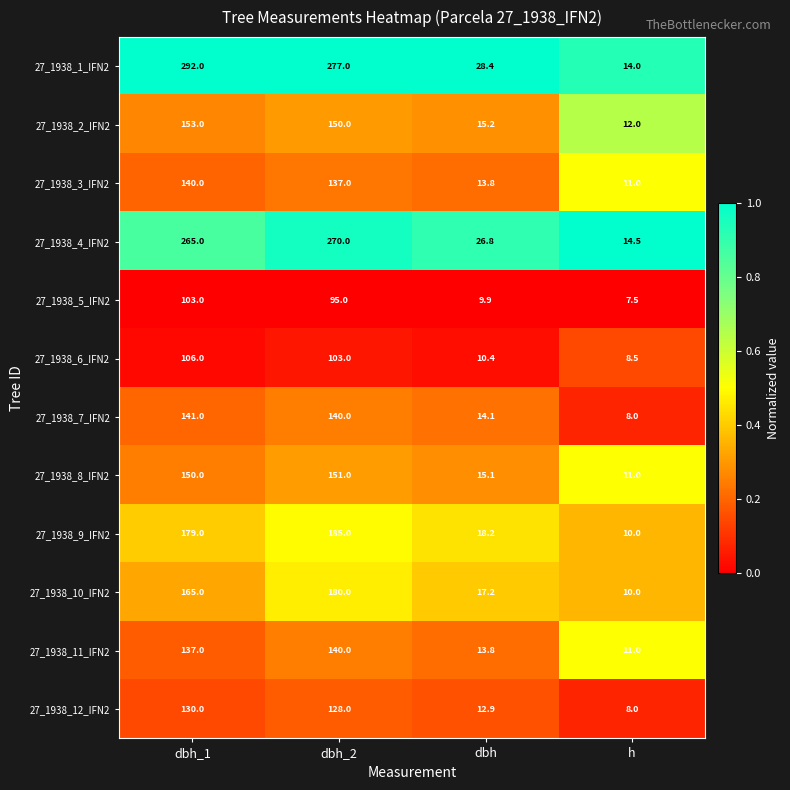

Which series has the largest total across all categories?

27_1938_1_IFN2